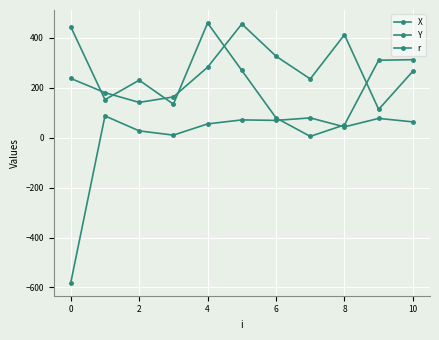

How many data points does each series have?

11